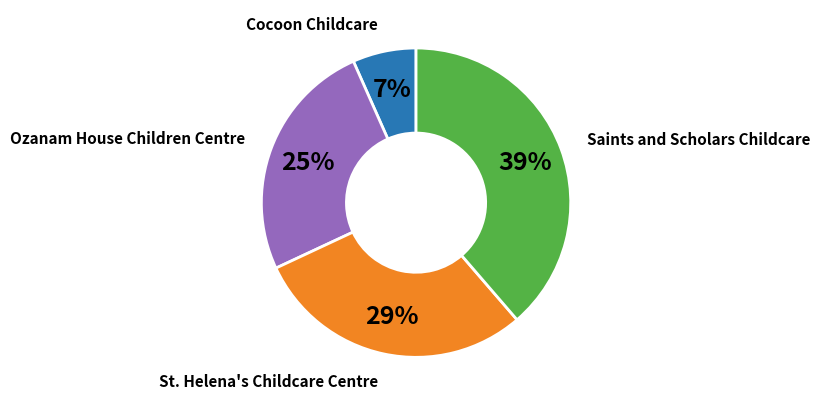

Which has a higher value, Ozanam House Children Centre or Saints and Scholars Childcare?

Saints and Scholars Childcare